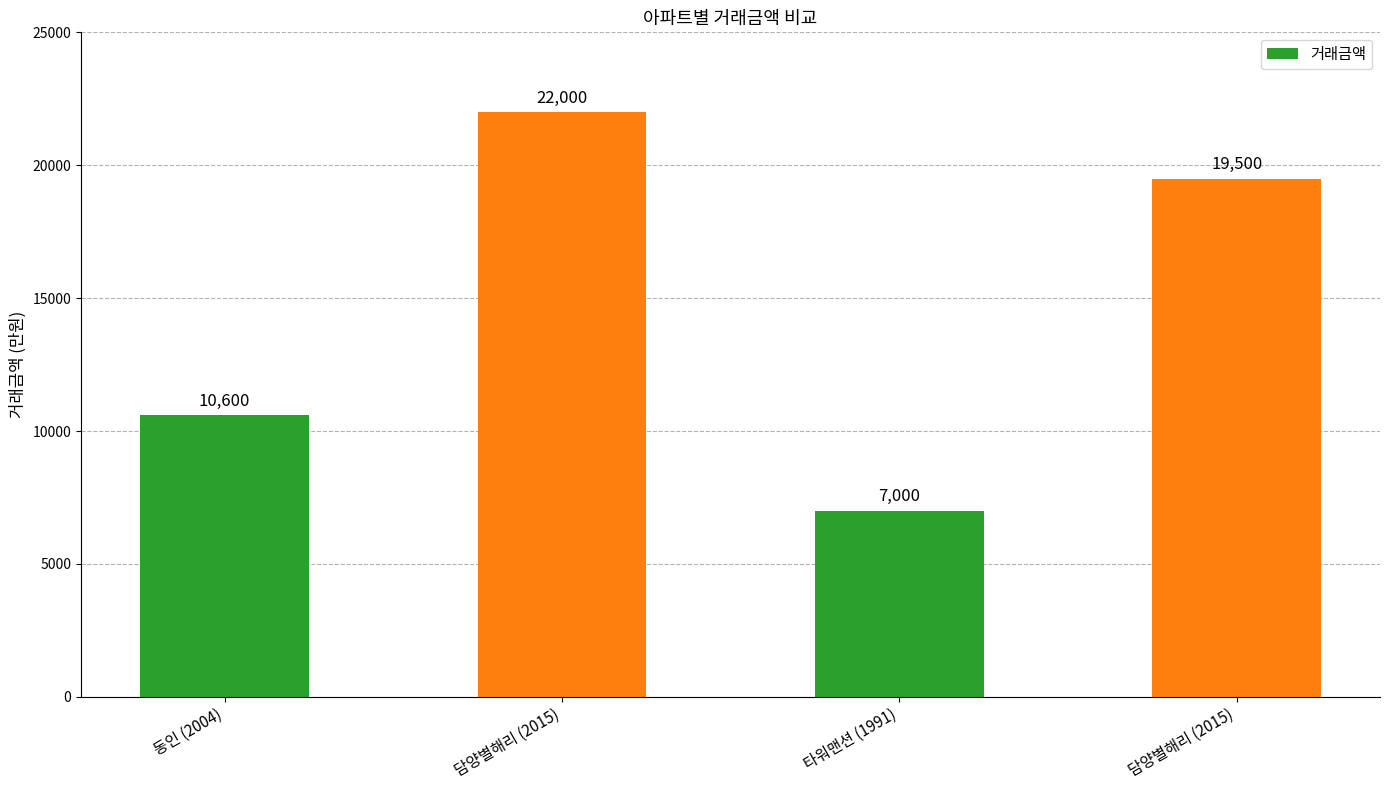

What is the value of the 1st bar from the left?

10600